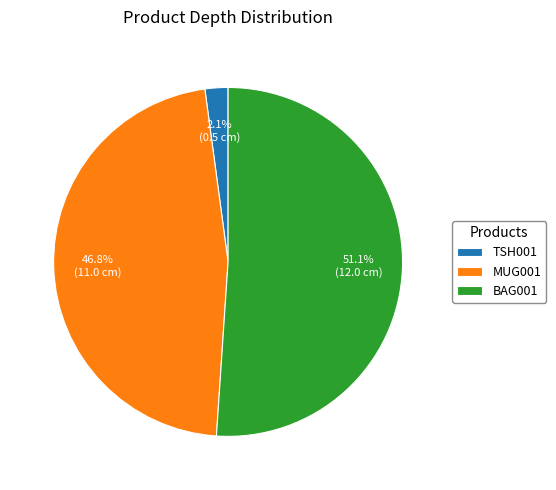

Is it true that BAG001 is 51% of the pie?

True